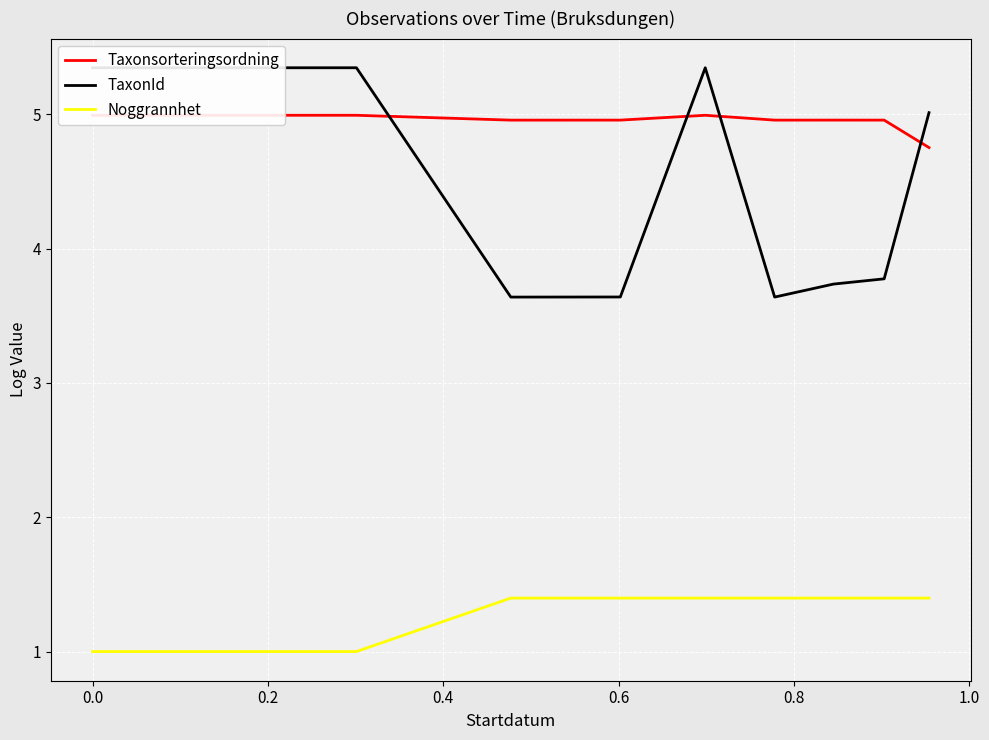

How many series are shown in this chart?

3